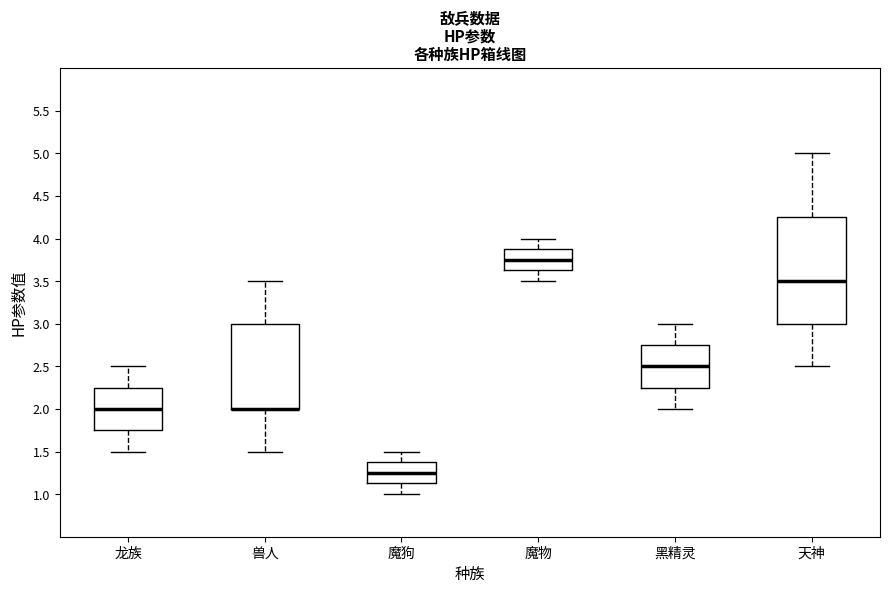

Reading left to right, read every box against the y-axis: the position of its median line, the range the box covers, and the ends of its whiskers. The values are not printed on the chart, so give them approximately, as read against the axis.

龙族: median 2.00, box 1.75 to 2.25, whiskers 1.50 to 2.50
兽人: median 2.00 (drawn on the box's lower edge), box 2.00 to 3.00, whiskers 1.50 to 3.50
魔狗: median 1.25, box 1.15 to 1.40, whiskers 1.00 to 1.50
魔物: median 3.75, box 3.65 to 3.90, whiskers 3.50 to 4.00
黑精灵: median 2.50, box 2.25 to 2.75, whiskers 2.00 to 3.00
天神: median 3.50, box 3.00 to 4.25, whiskers 2.50 to 5.00